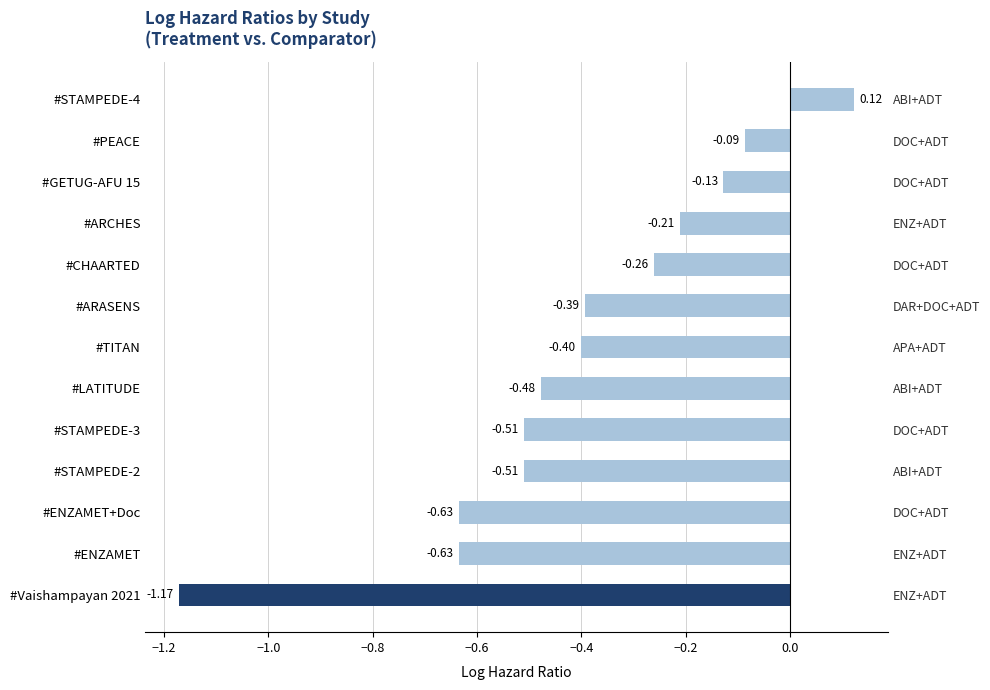

What is the difference between the maximum and minimum values?

1.3